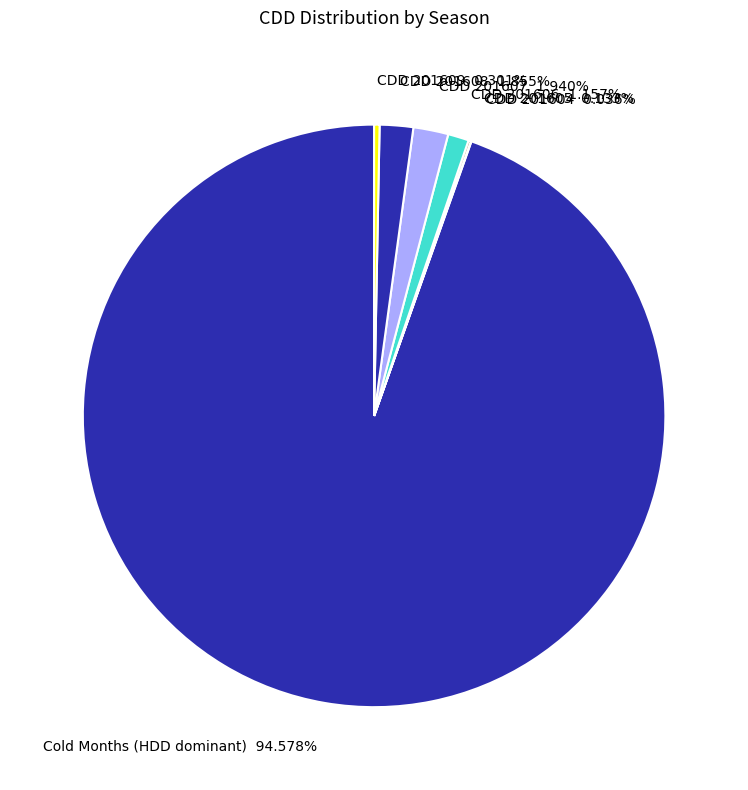

What is the largest slice in the pie chart?

Cold Months (HDD dominant)